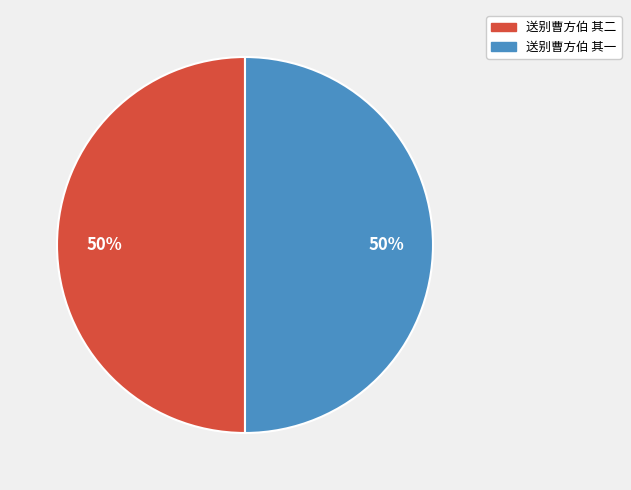

Combined, do 送别曹方伯 其二 and 送别曹方伯 其一 account for over 50%?

Yes